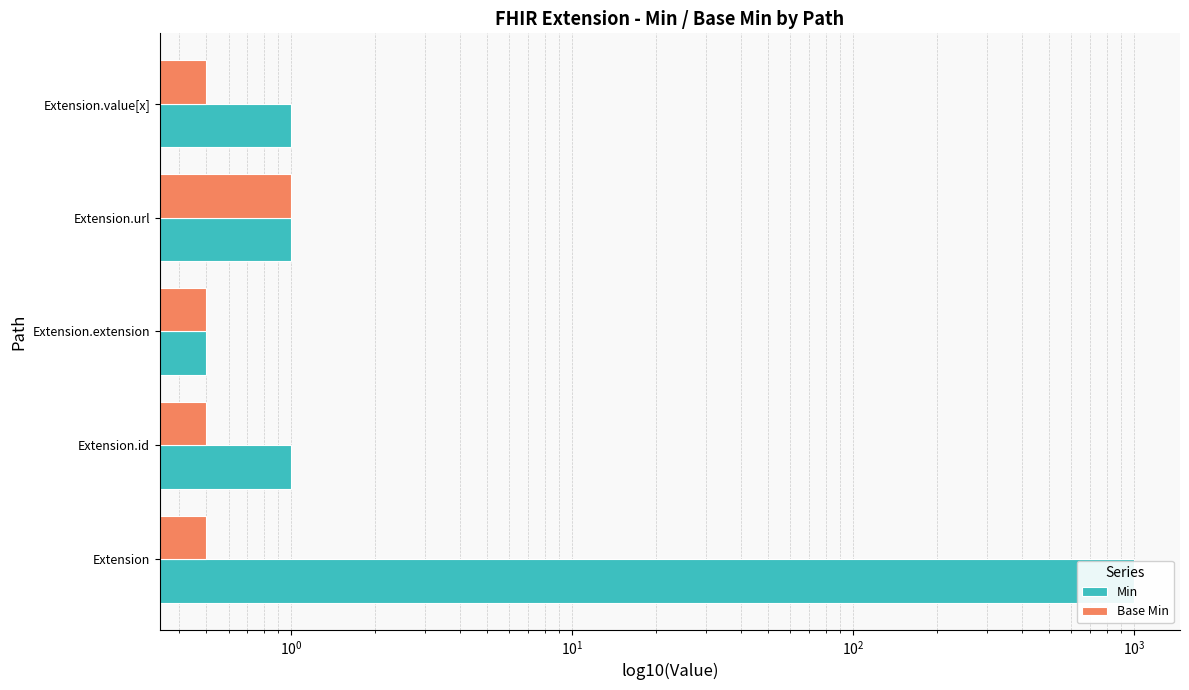

How many data points does each series have?

5